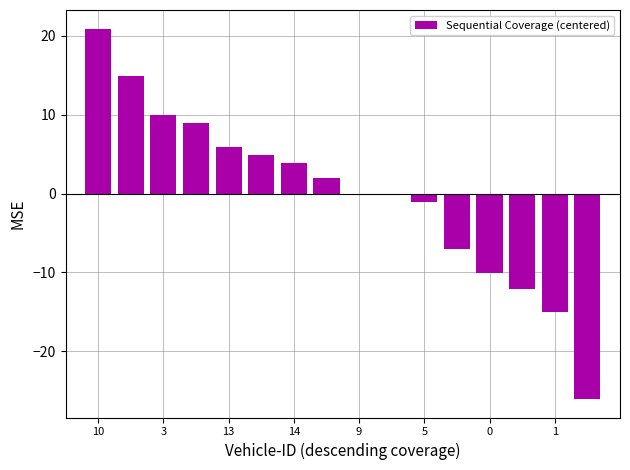

What is the maximum value shown in the chart?

20.9